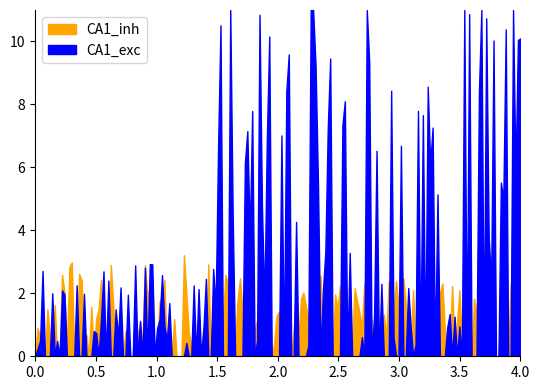

True or false: CA1_inh has a value of 0.3 at 2.

False